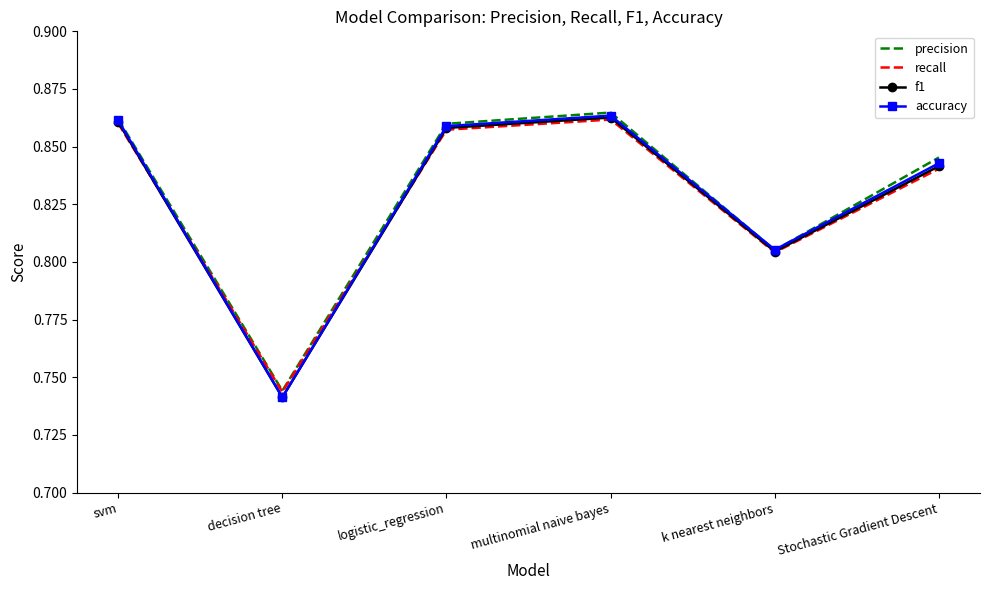

Which label corresponds to the smallest value in the chart?

decision tree